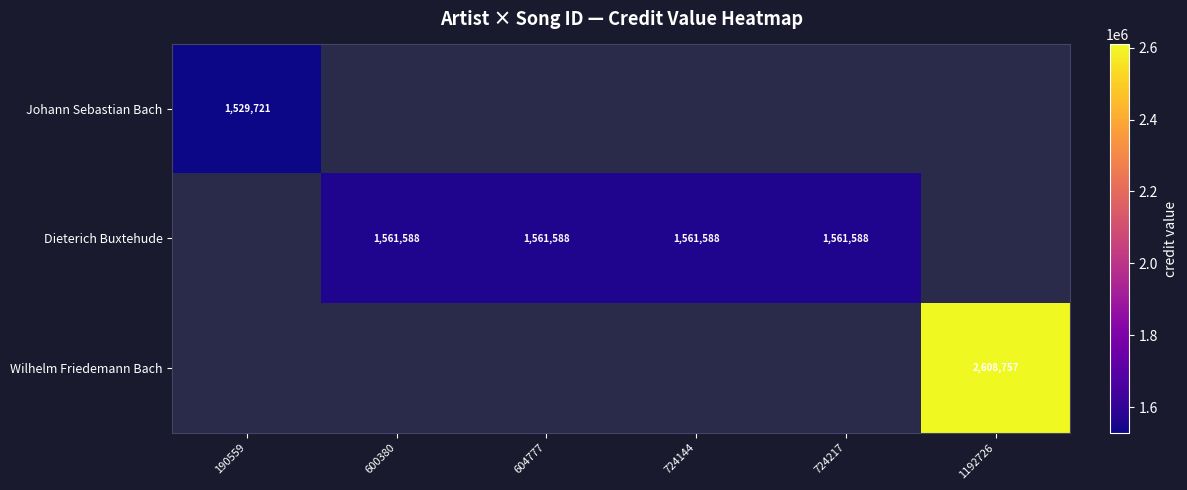

Is it true that Dieterich Buxtehude equals 1561588 at 724217?

True